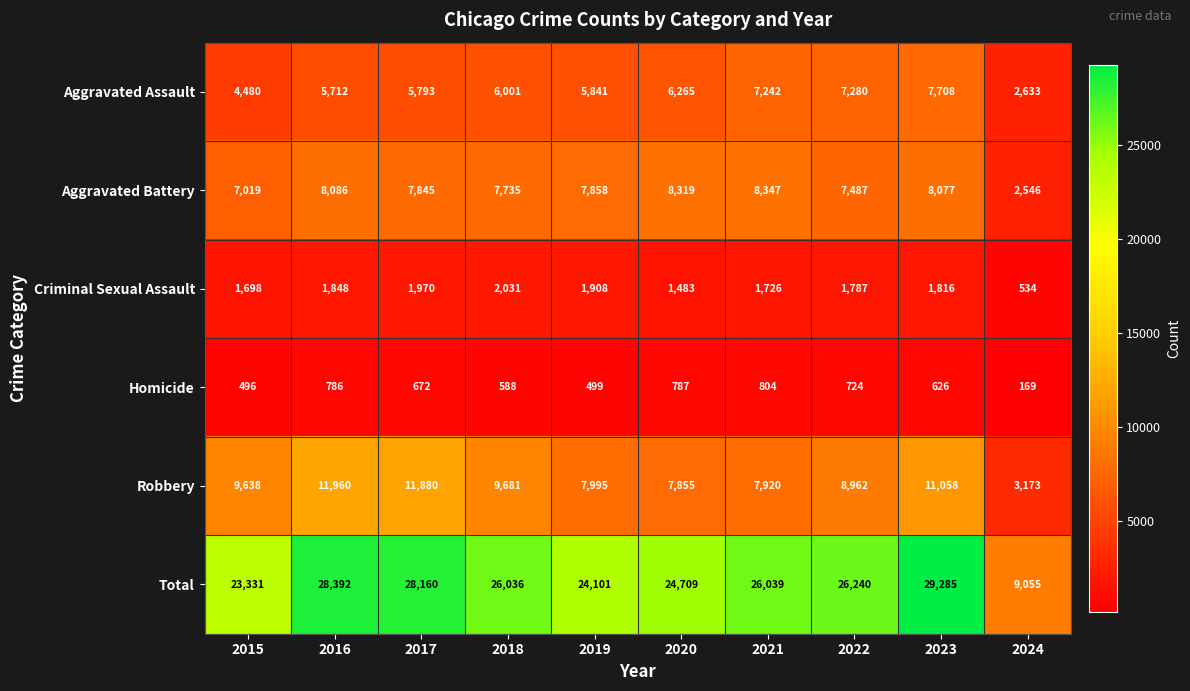

Is it true that Robbery equals 11058 at 2023?

True